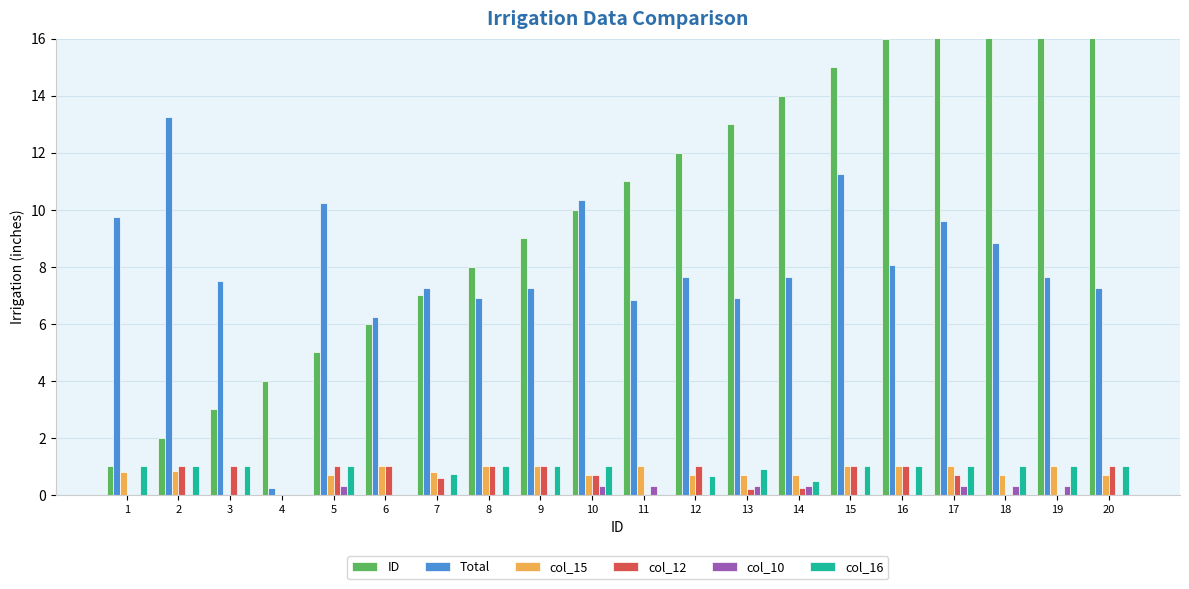

What is the sum of all ID values?

210.0